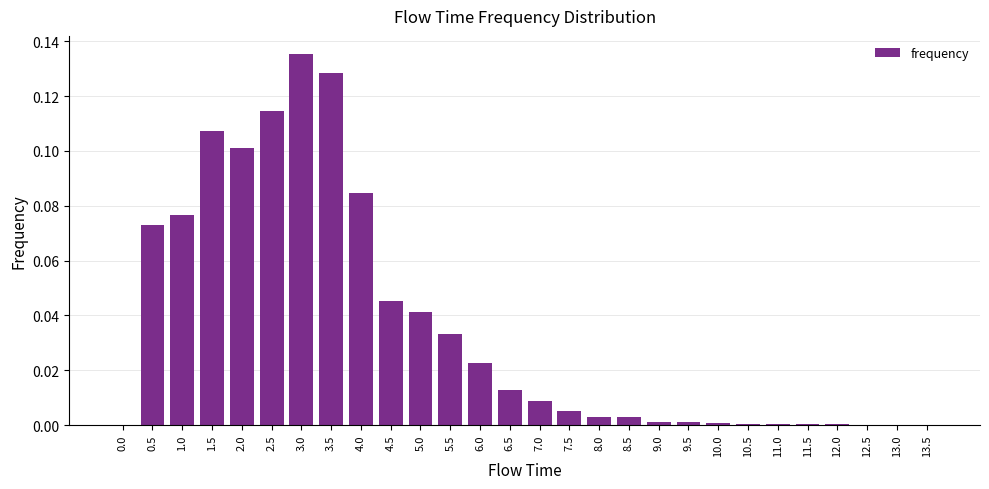

Which category has the highest value across all series?

3.0